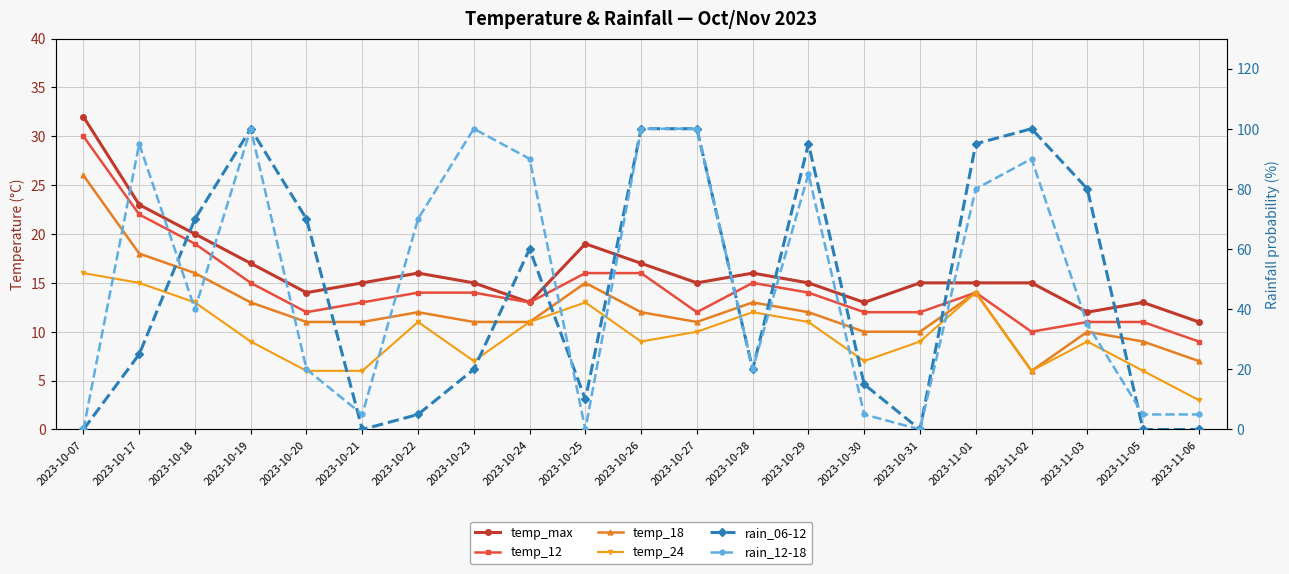

Read the temp_18 value at 2023-10-27, to the nearest 10.

10